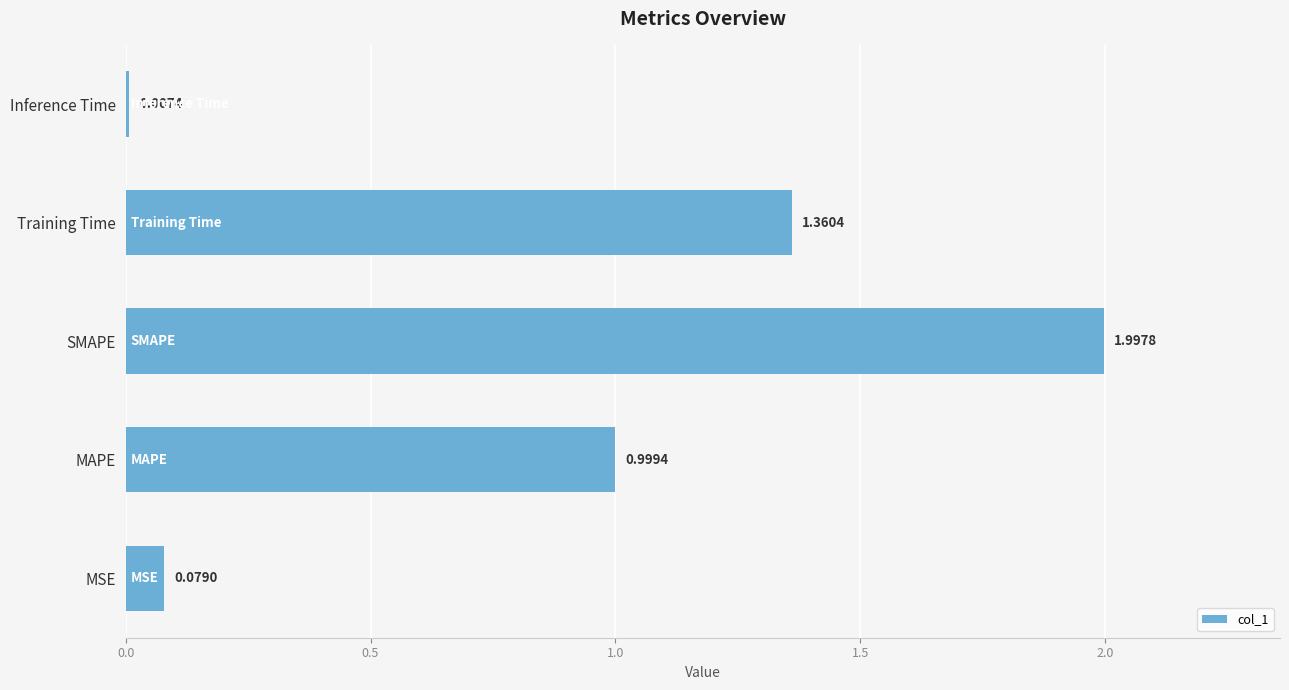

What is the difference between the maximum and minimum values?

2.0